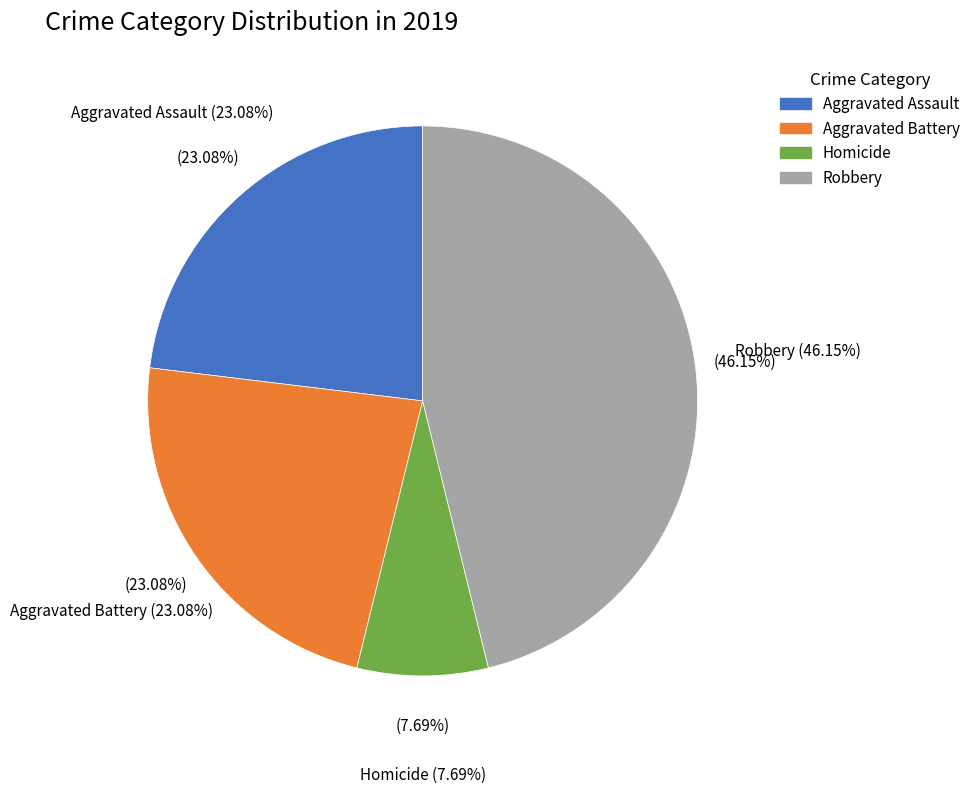

What is the total percentage of Homicide and Aggravated Battery?

30.8%